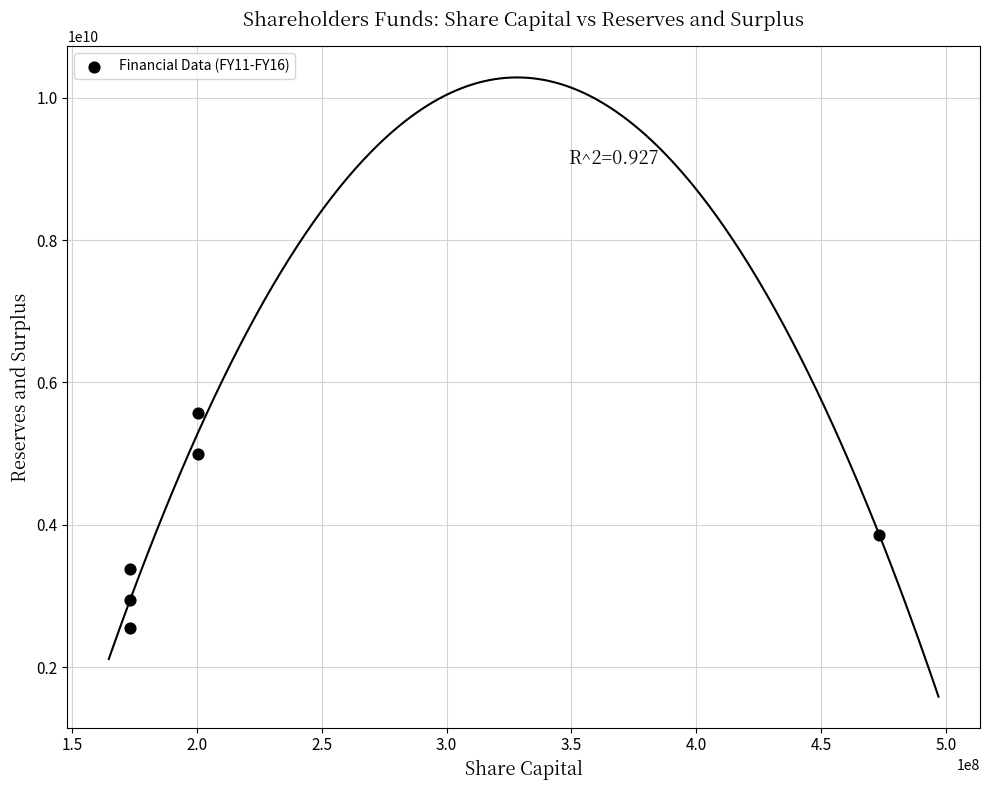

What is the range of X values (max minus min)?

300000000